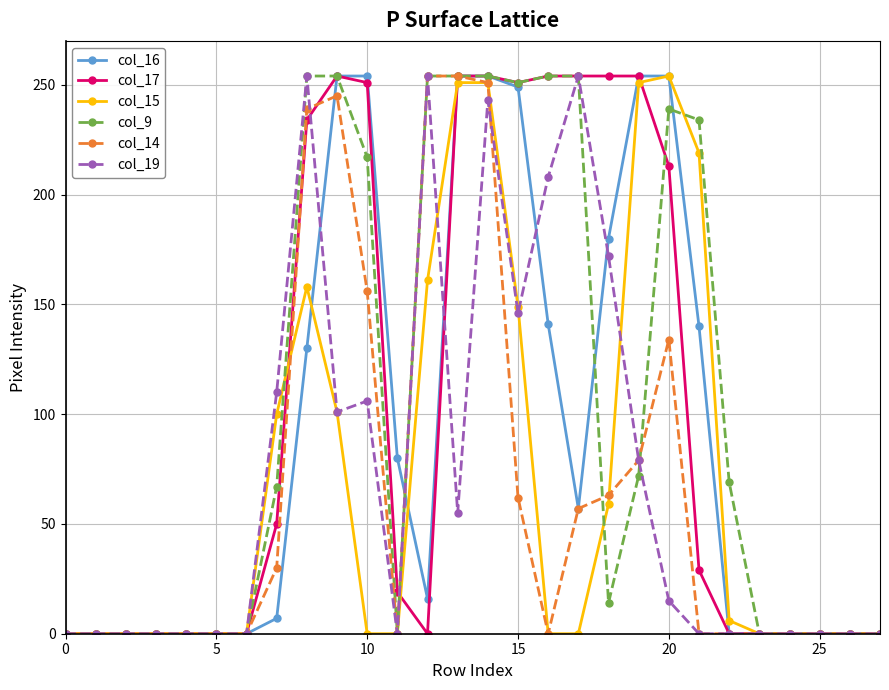

Which series has the largest total across all categories?

col_9